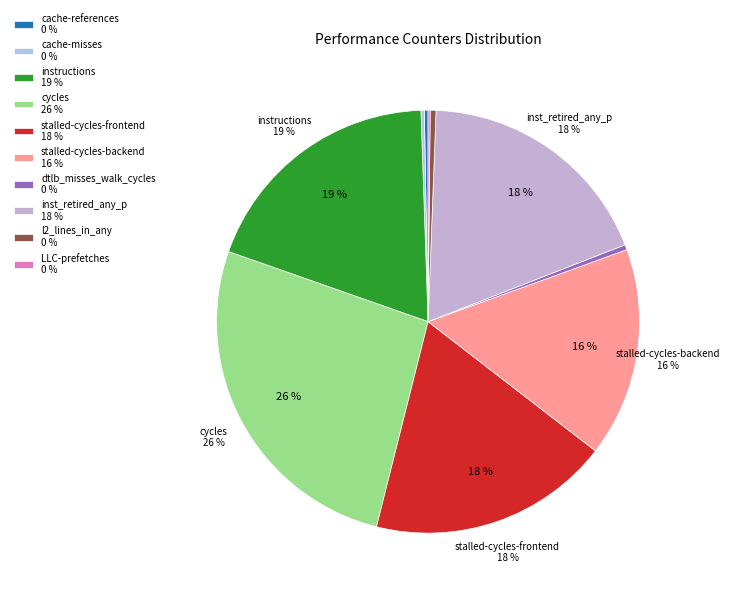

Is cycles the majority of the pie?

No